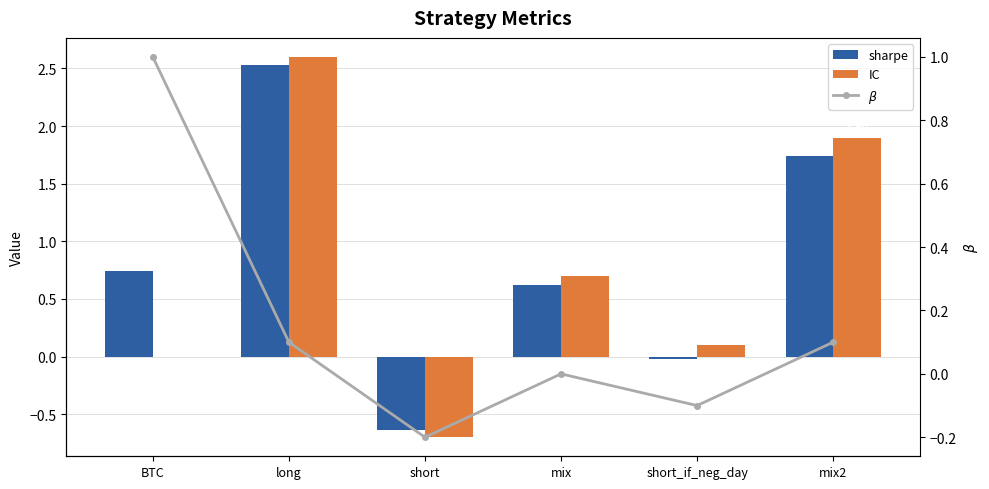

What are all the series names shown in the legend?

sharpe, IC, $\beta$